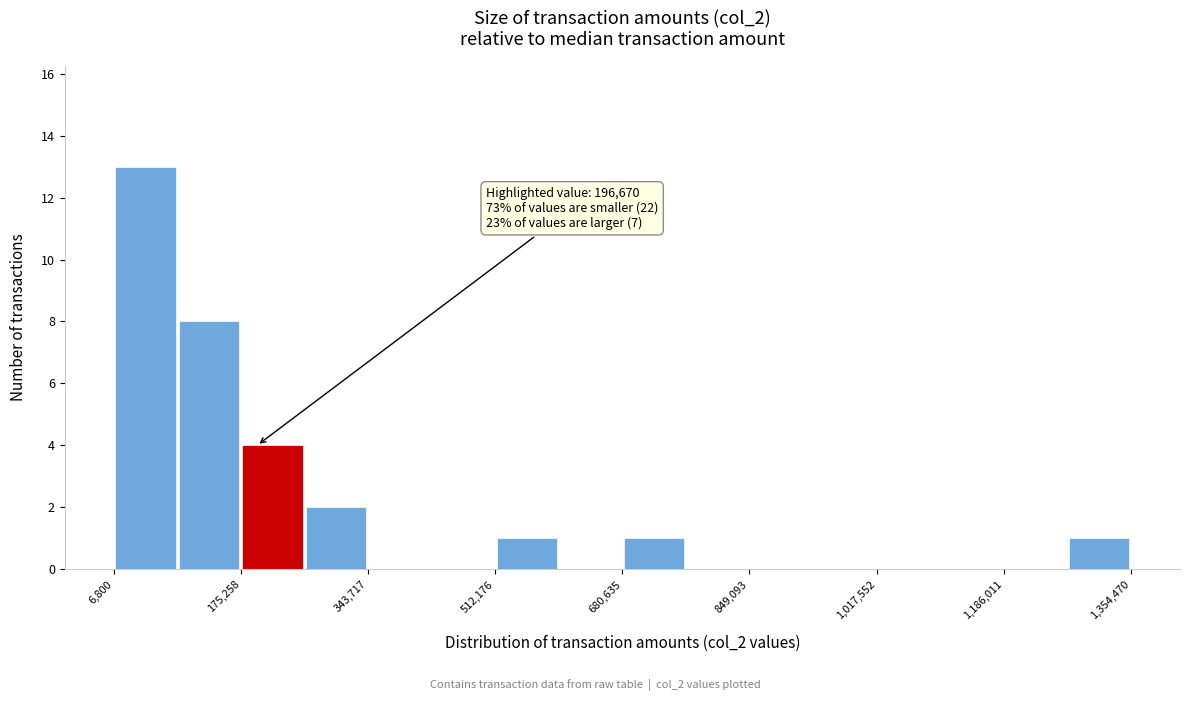

Which range on the x-axis has the tallest bar?

0 to 100000